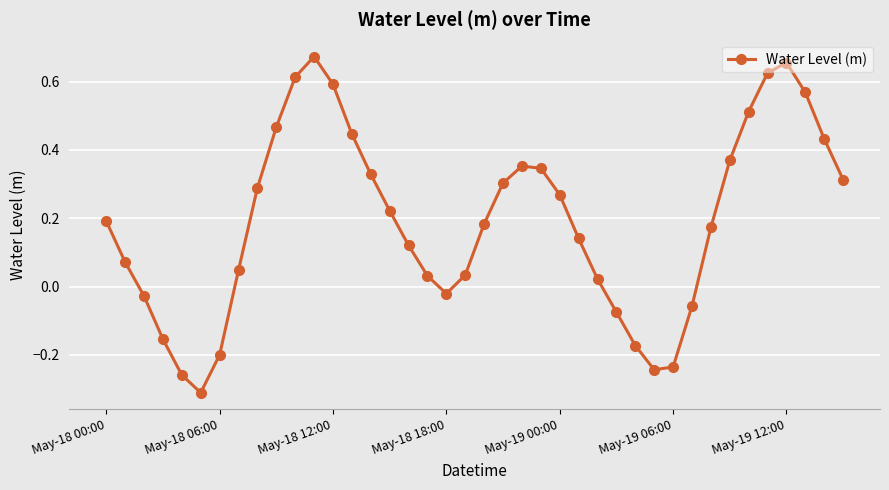

What is the difference between the maximum and second lowest values?

0.9